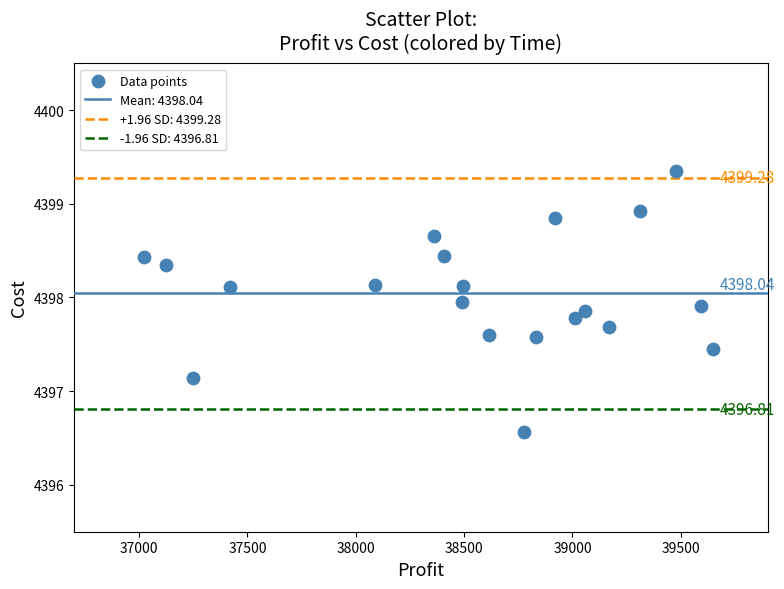

What is the range of Y values (max minus min)?

2.8